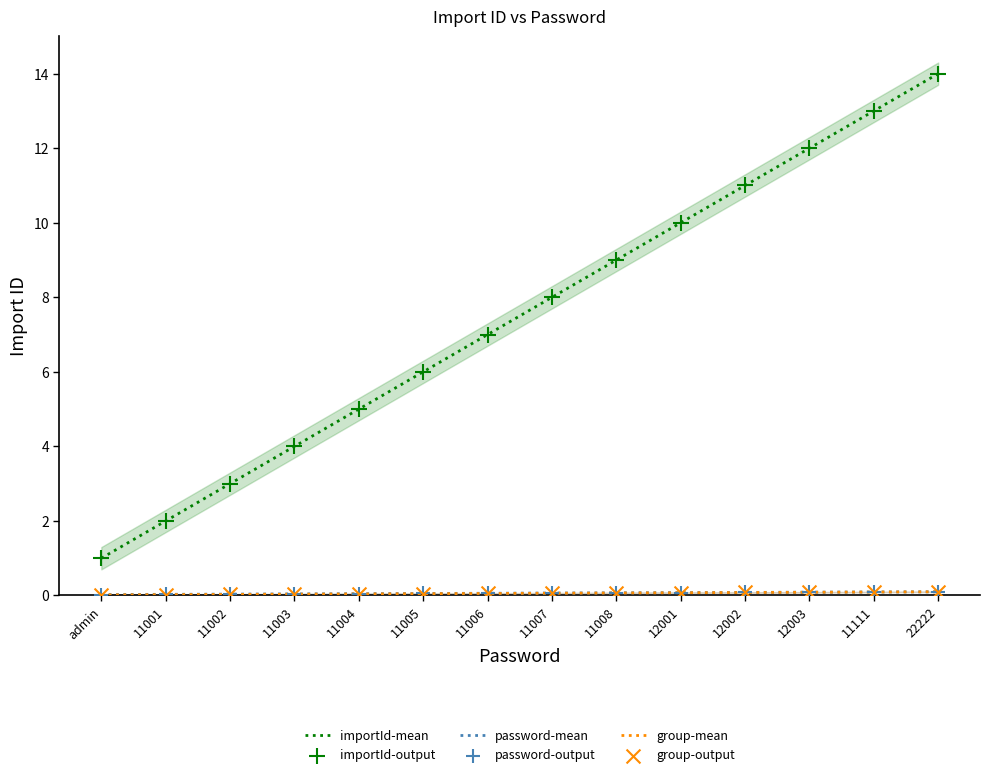

Which series has the largest total across all categories?

importId-mean